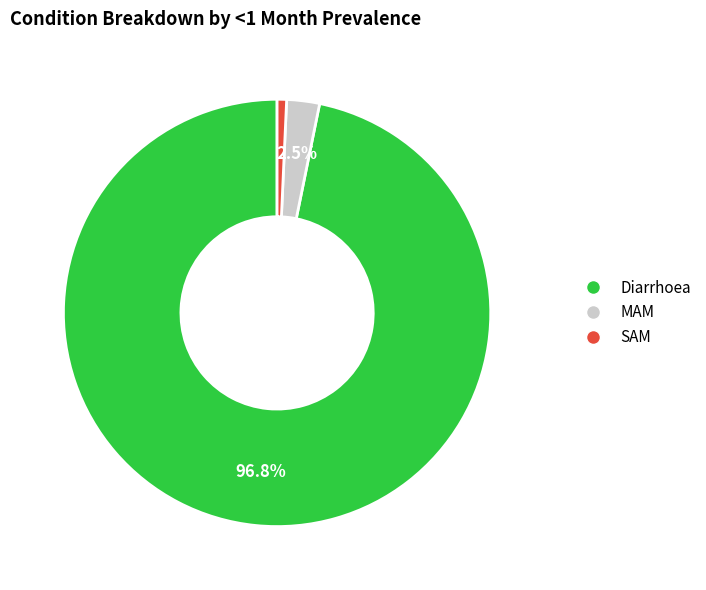

How many segments does this pie chart have?

3